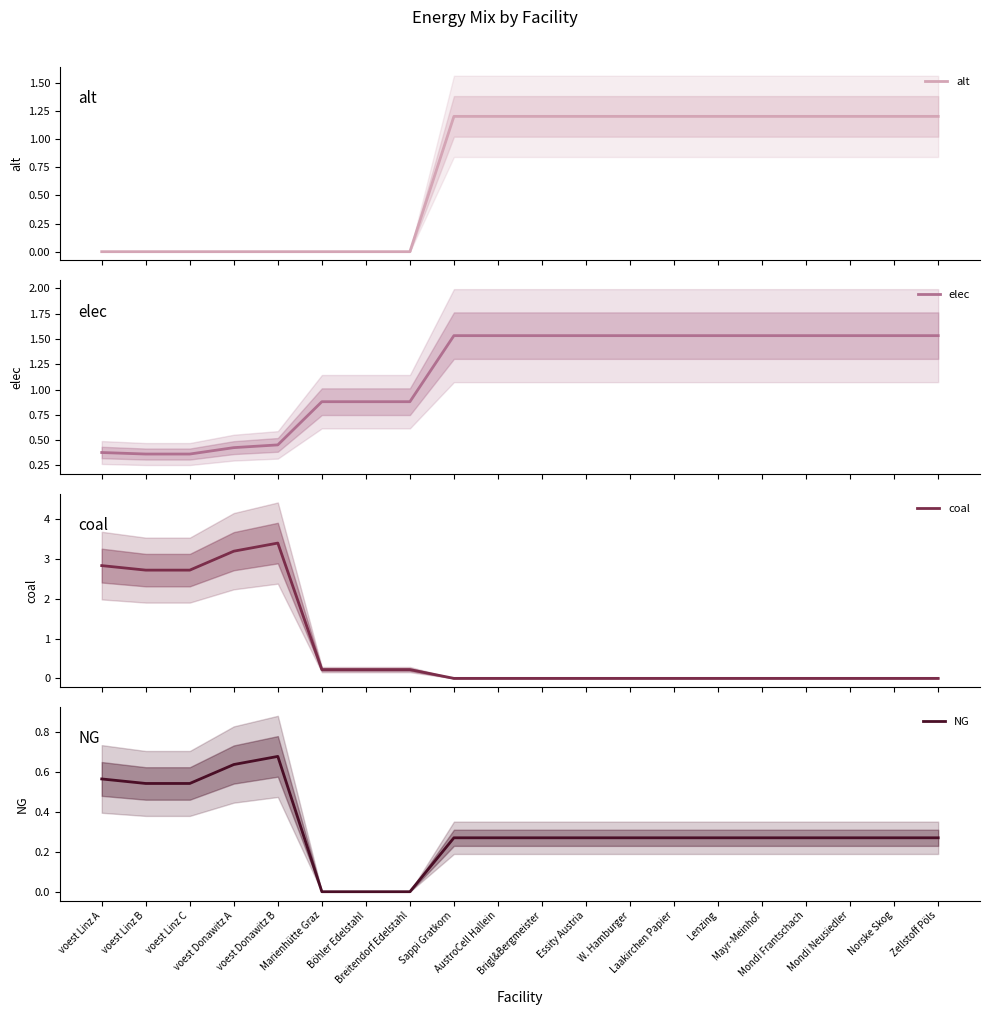

Reading right to left, transcribe all the data shown in this chart.

alt: 1.2	1.2	1.2	1.2	1.2	1.2	1.2	1.2	1.2	1.2	1.2	1.2	0.0	0.0	0.0	0.0	0.0	0.0	0.0	0.0
elec: 1.5	1.5	1.5	1.5	1.5	1.5	1.5	1.5	1.5	1.5	1.5	1.5	0.9	0.9	0.9	0.5	0.4	0.4	0.4	0.4
coal: 0.0	0.0	0.0	0.0	0.0	0.0	0.0	0.0	0.0	0.0	0.0	0.0	0.2	0.2	0.2	3.4	3.2	2.7	2.7	2.8
NG: 0.3	0.3	0.3	0.3	0.3	0.3	0.3	0.3	0.3	0.3	0.3	0.3	0.0	0.0	0.0	0.7	0.6	0.5	0.5	0.6